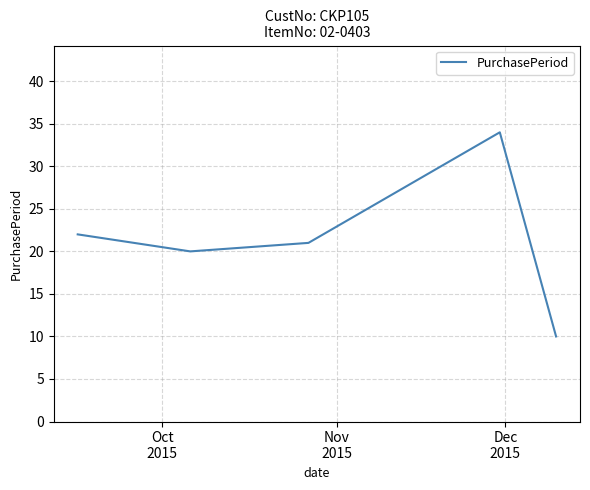

Does the chart display data point markers on the line(s)?

No